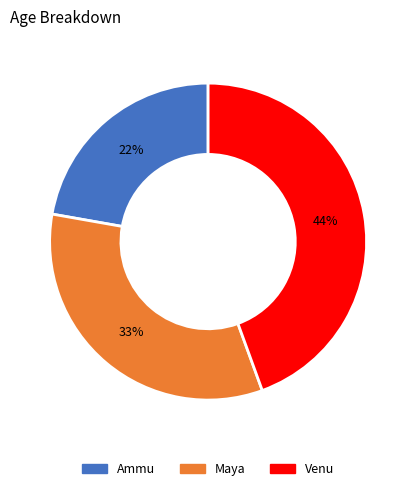

How many segments does this pie chart have?

3